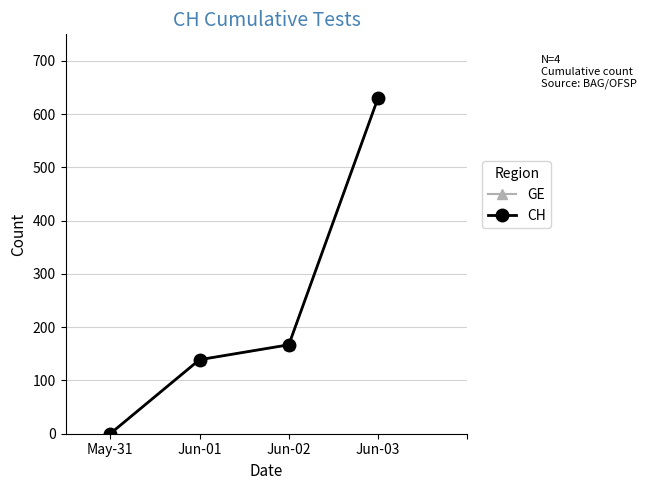

At which category does the chart reach its peak across all series?

Jun-03